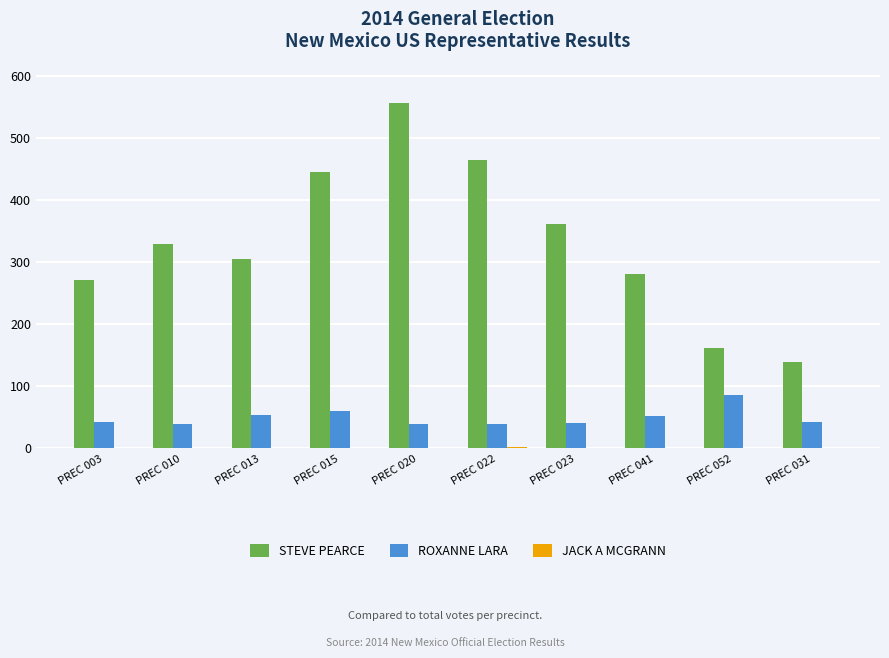

The ROXANNE LARA series shows 41 at PREC 023. True or false?

True